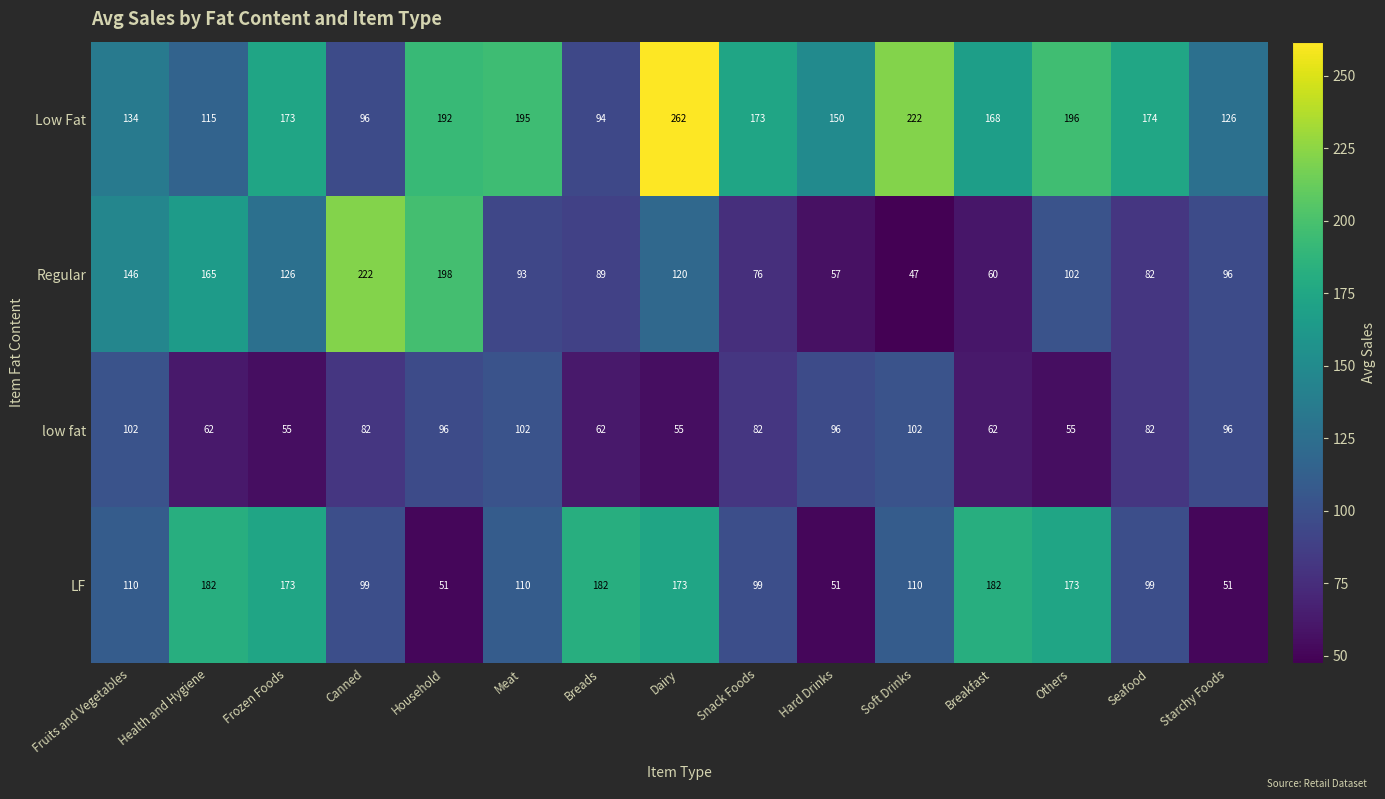

Rank the series at Breads from highest to lowest value.

LF, Low Fat, Regular, low fat